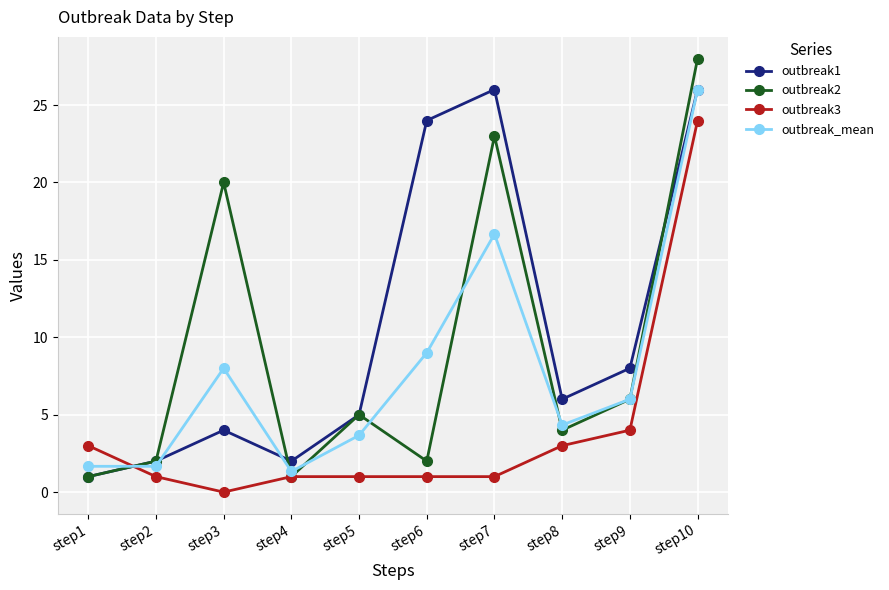

What is the value of the outbreak2 point at the 7th from the left?

23.0